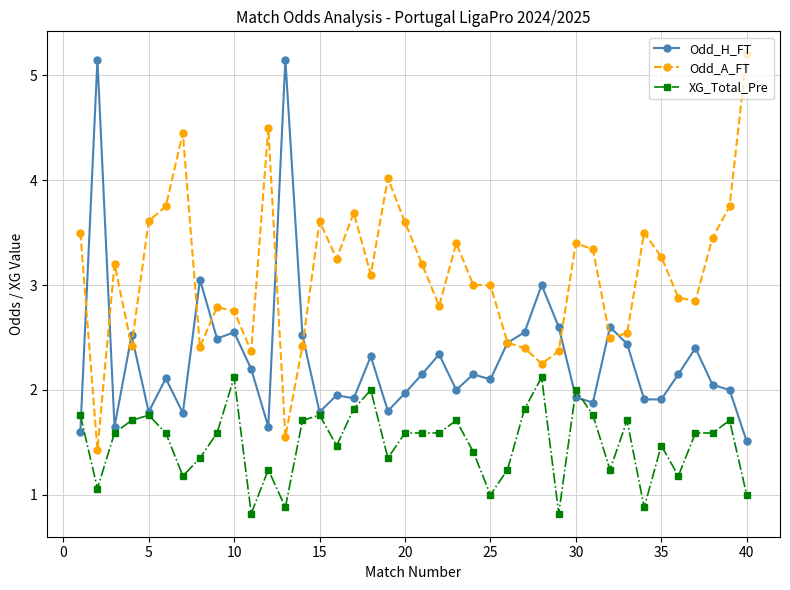

What is the average value of the XG_Total_Pre series?

1.5